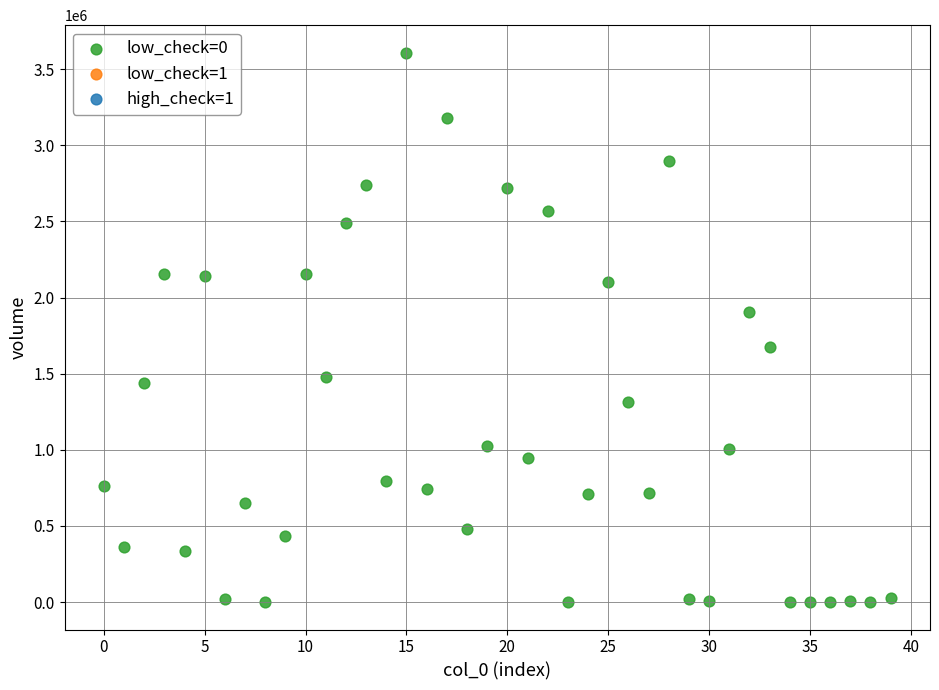

What is the range of Y values (max minus min)?

3607834.2